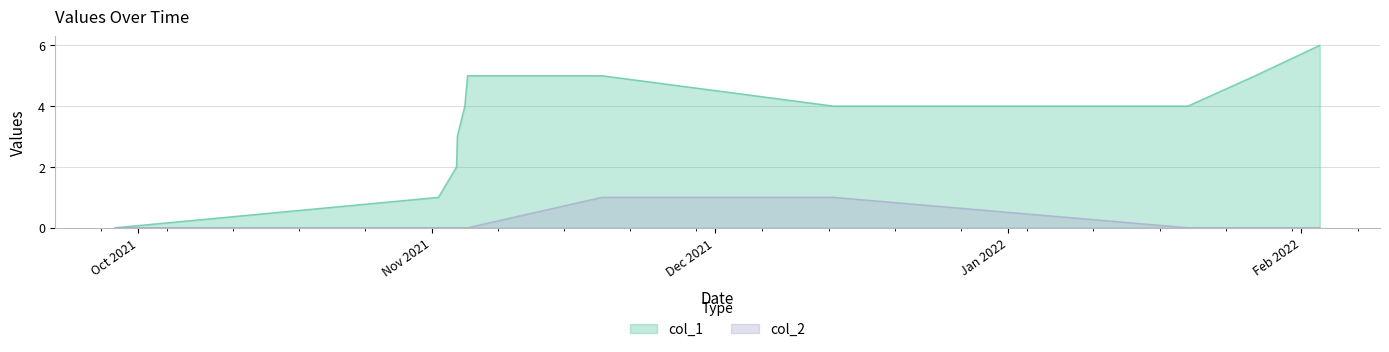

What are all the series names shown in the legend?

col_1, col_2